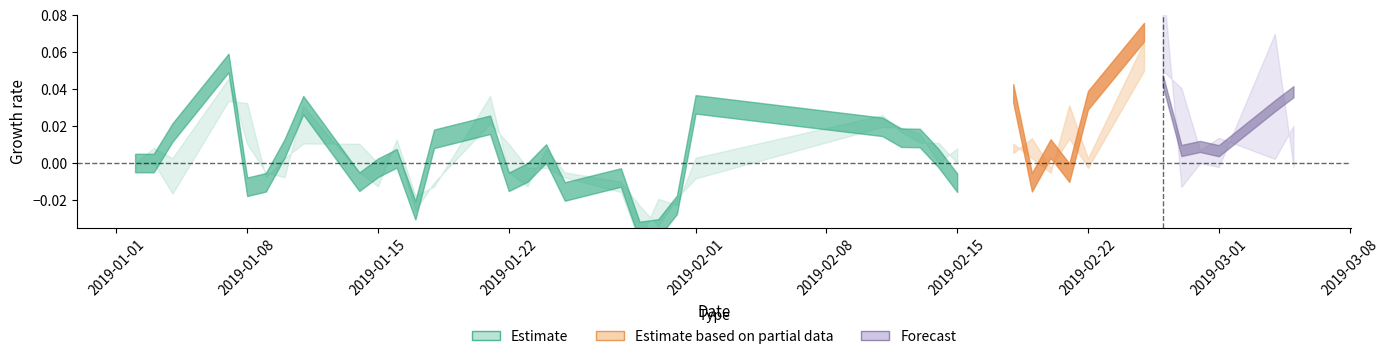

The value of high at 3 is 2.0. True or false?

False